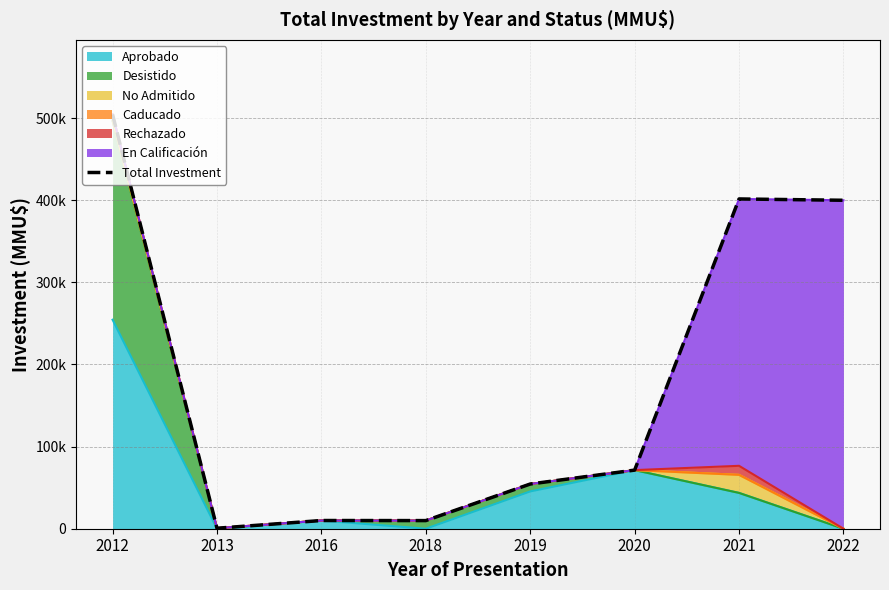

The value at 2013 is 600. True or false?

True